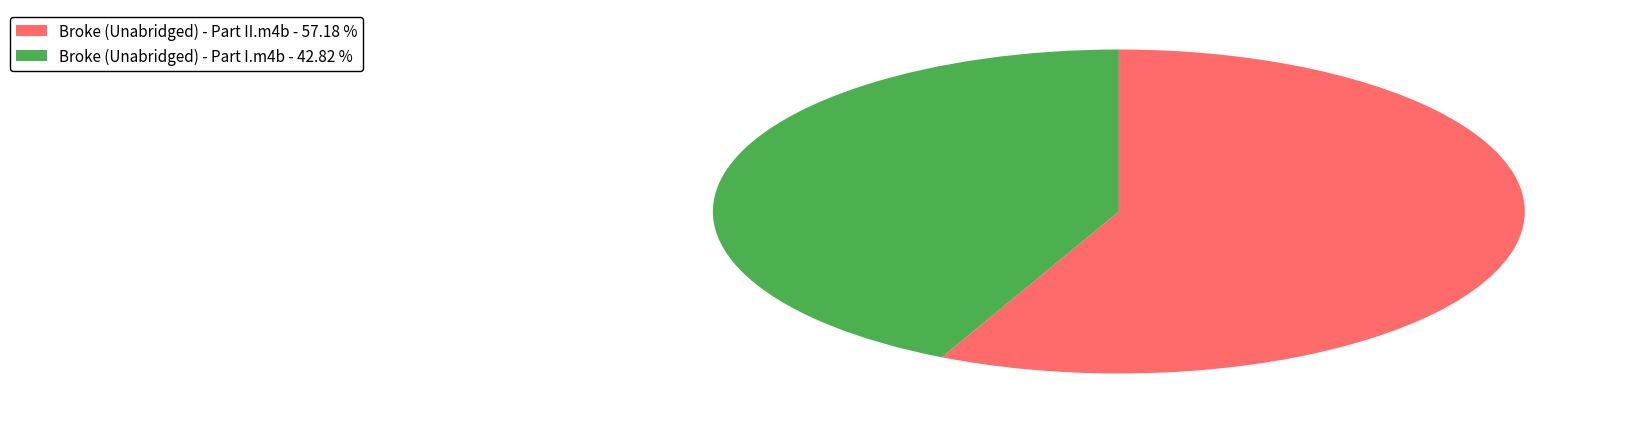

Is it true that Broke (Unabridged) - Part I.m4b is 32% of the pie?

False